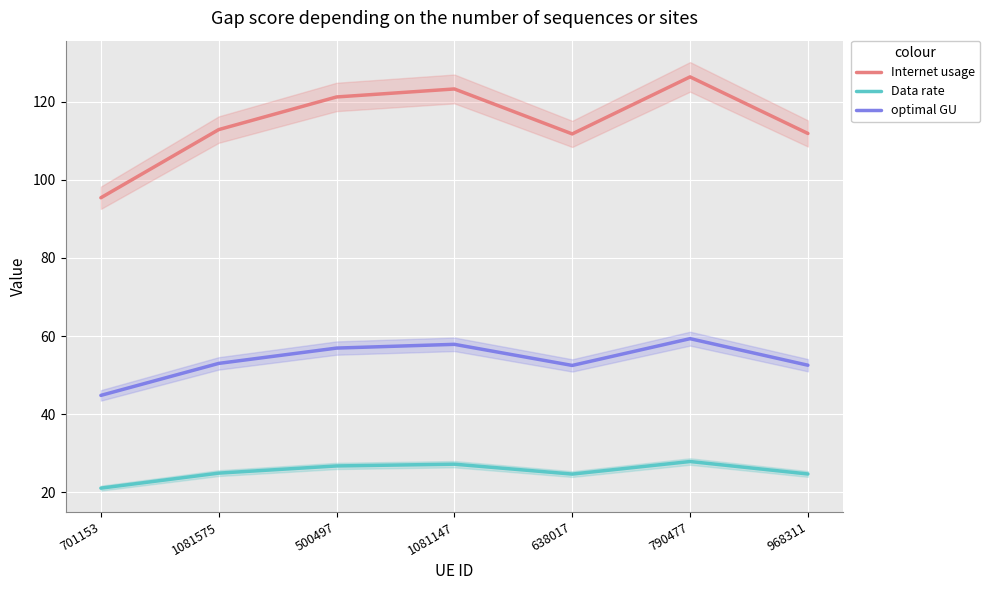

Rank the series at 1081575 from highest to lowest value.

Internet usage, optimal GU, Data rate